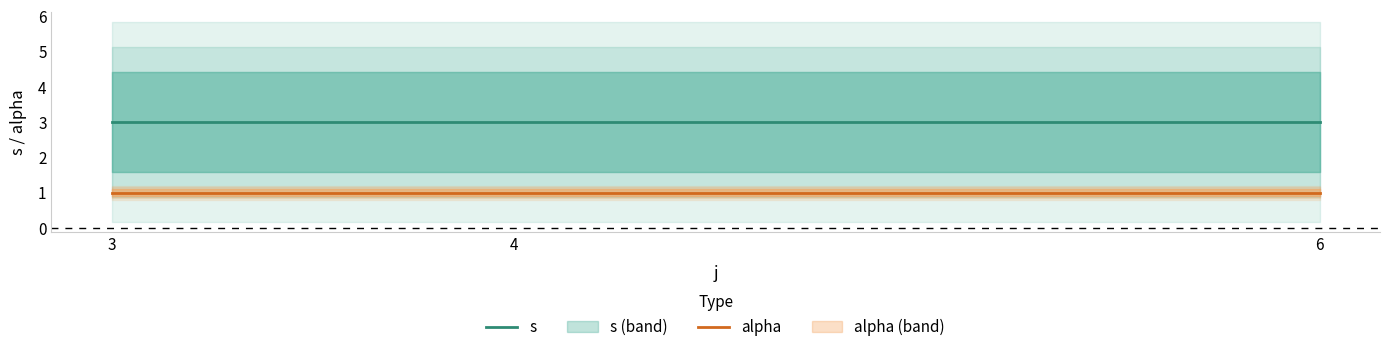

Which series has the largest total across all categories?

s